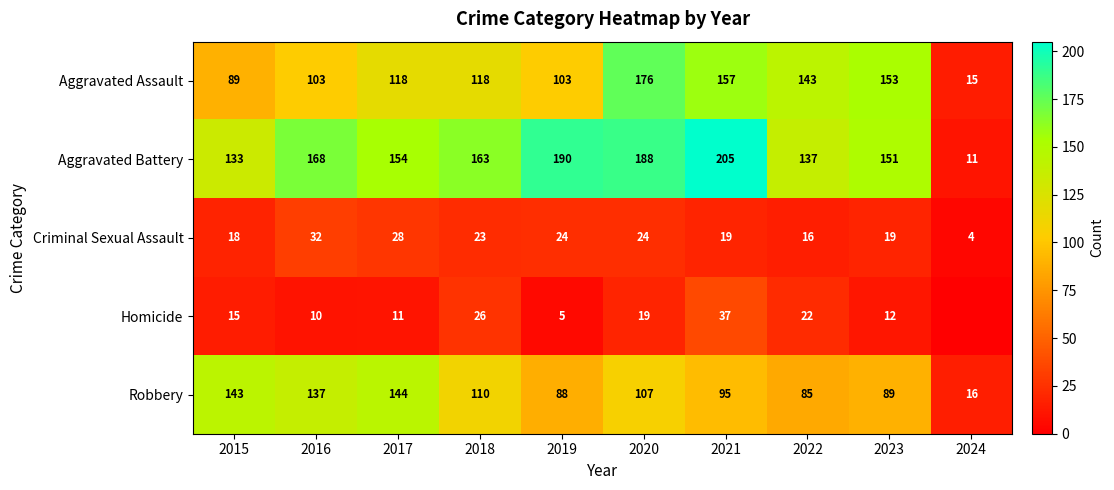

At 2018, list the series in order from largest to smallest.

Aggravated Battery, Aggravated Assault, Robbery, Homicide, Criminal Sexual Assault